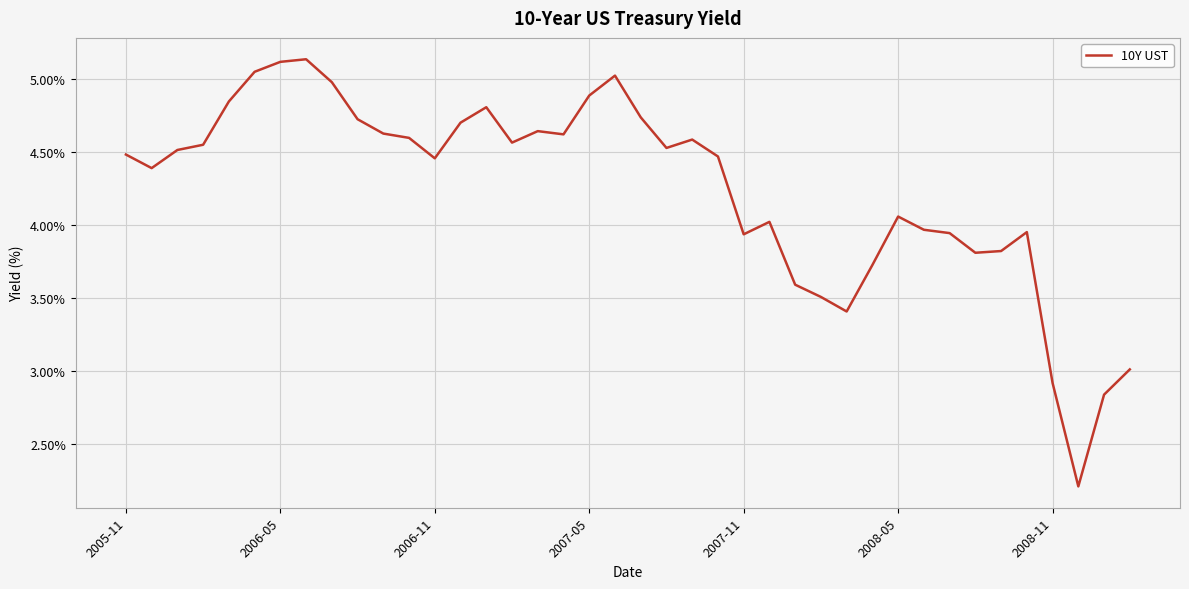

How many distinct data groups are displayed?

1